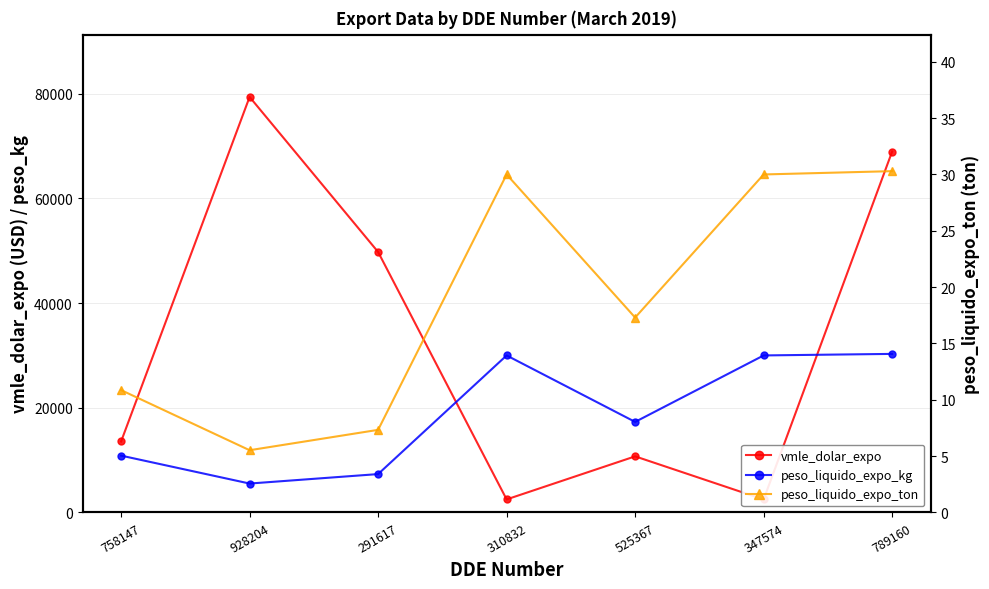

Rank the categories by vmle_dolar_expo value from highest to lowest.

928204, 789160, 291617, 758147, 525367, 310832, 347574